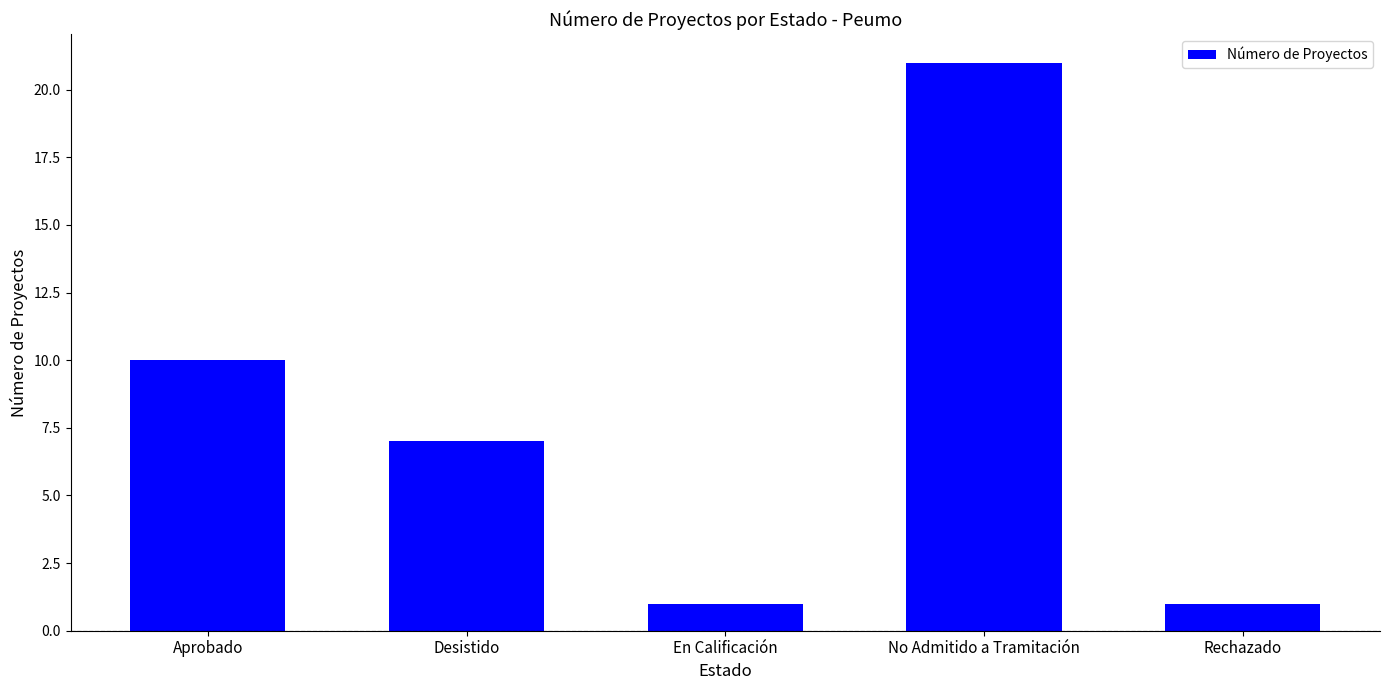

At which label is the value closest to 11?

Aprobado